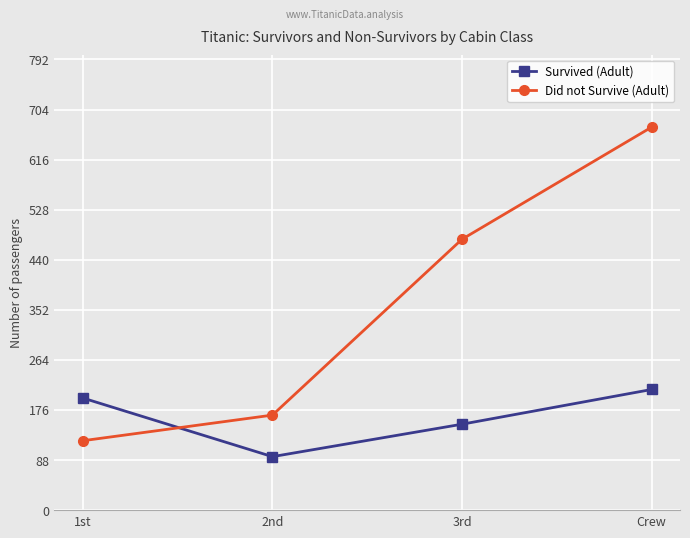

The value of Did not Survive (Adult) at Crew is 673. True or false?

True